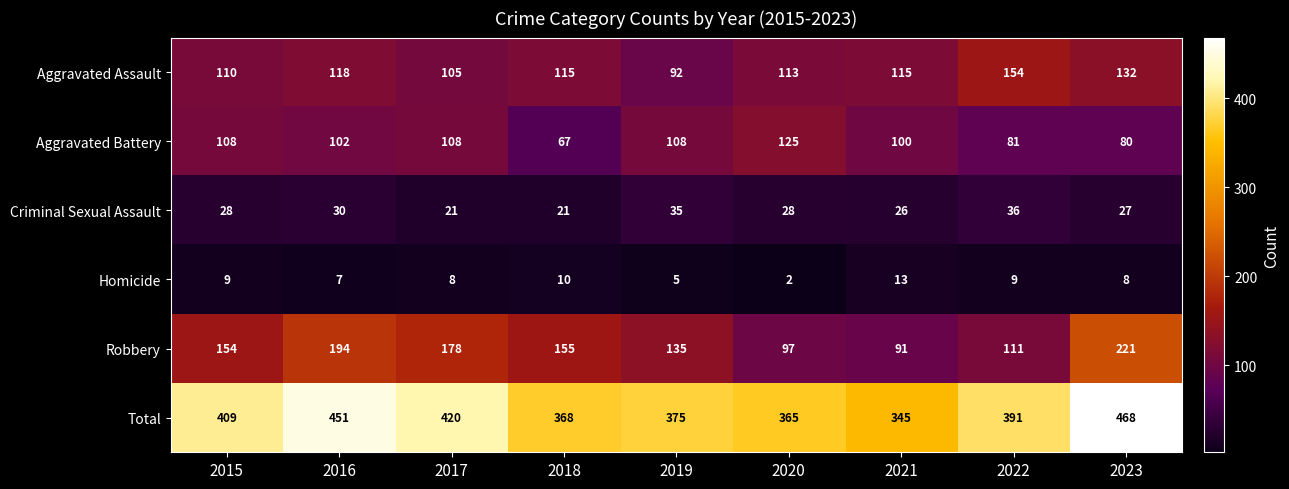

Which series has the widest spread of values?

Robbery